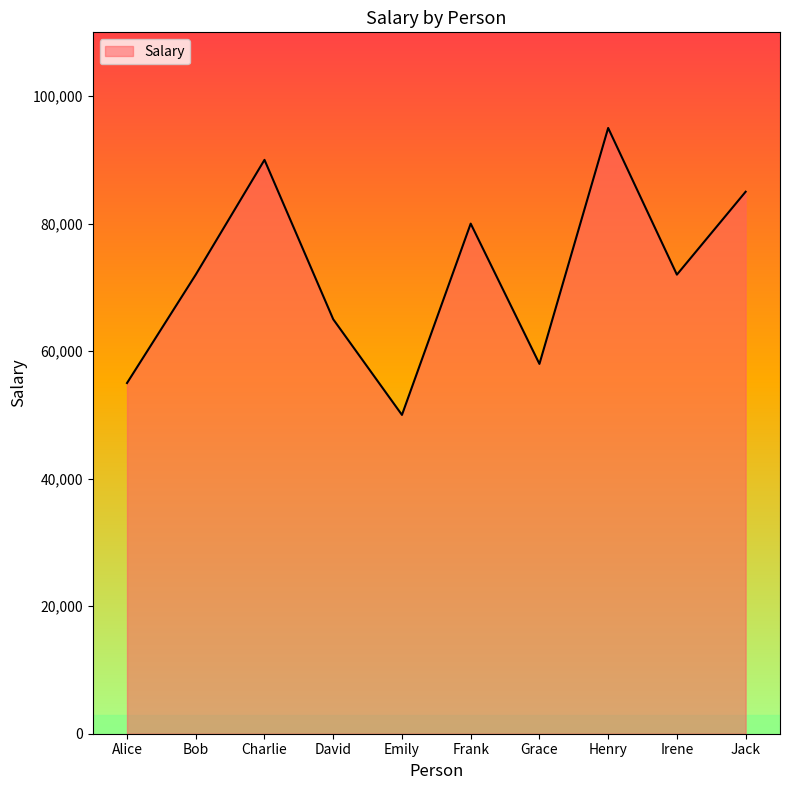

Read the value at Charlie.

90000